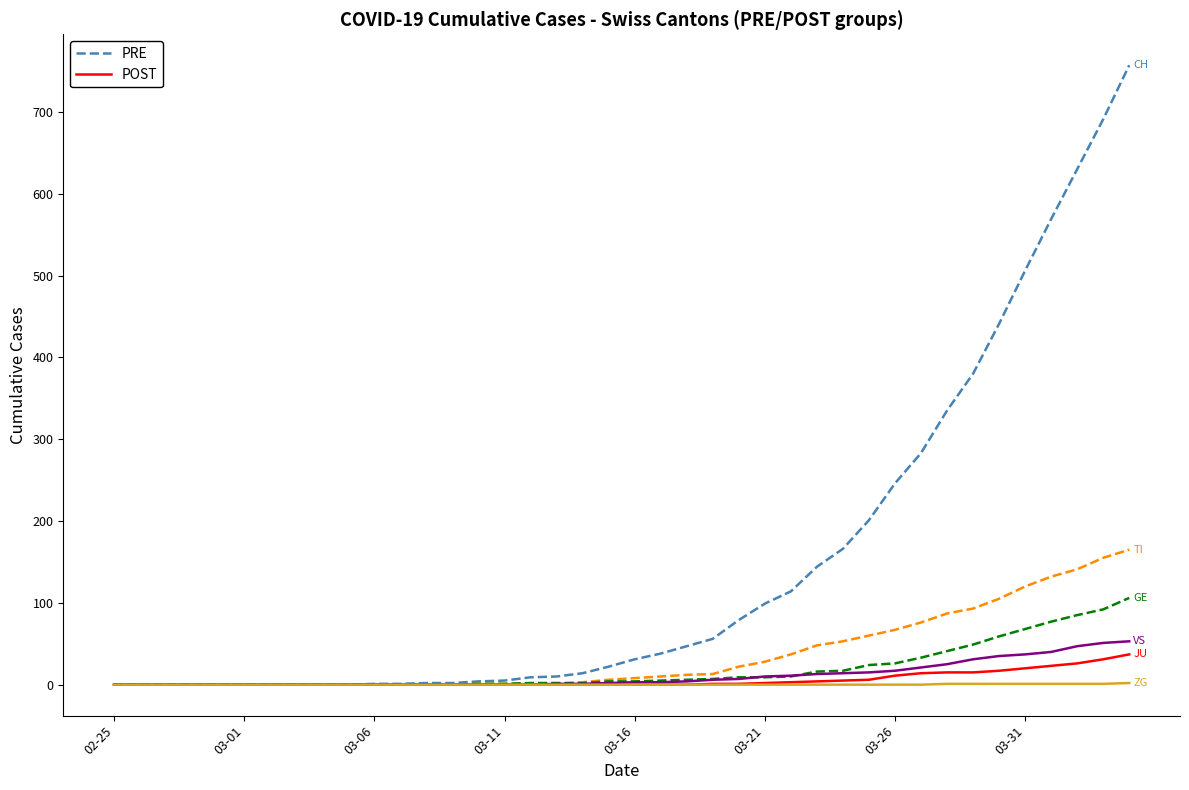

What is the highest value of the POST series?

37